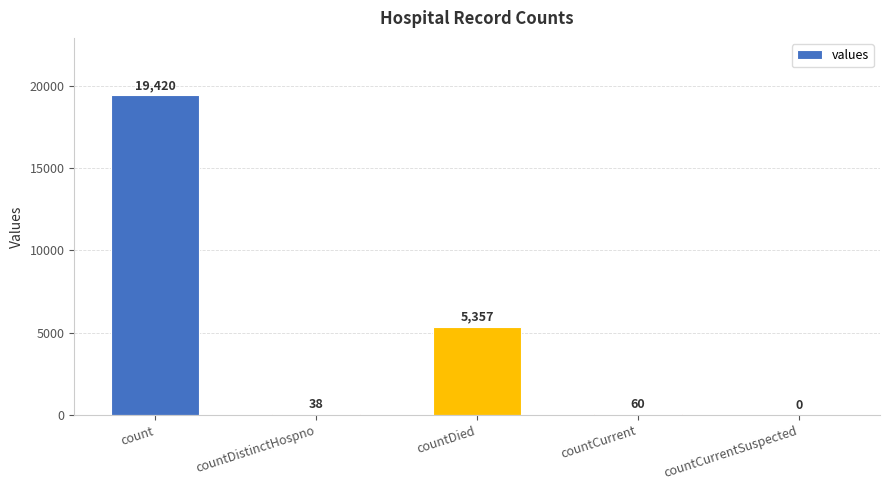

At which label is the value closest to 9710?

countDied